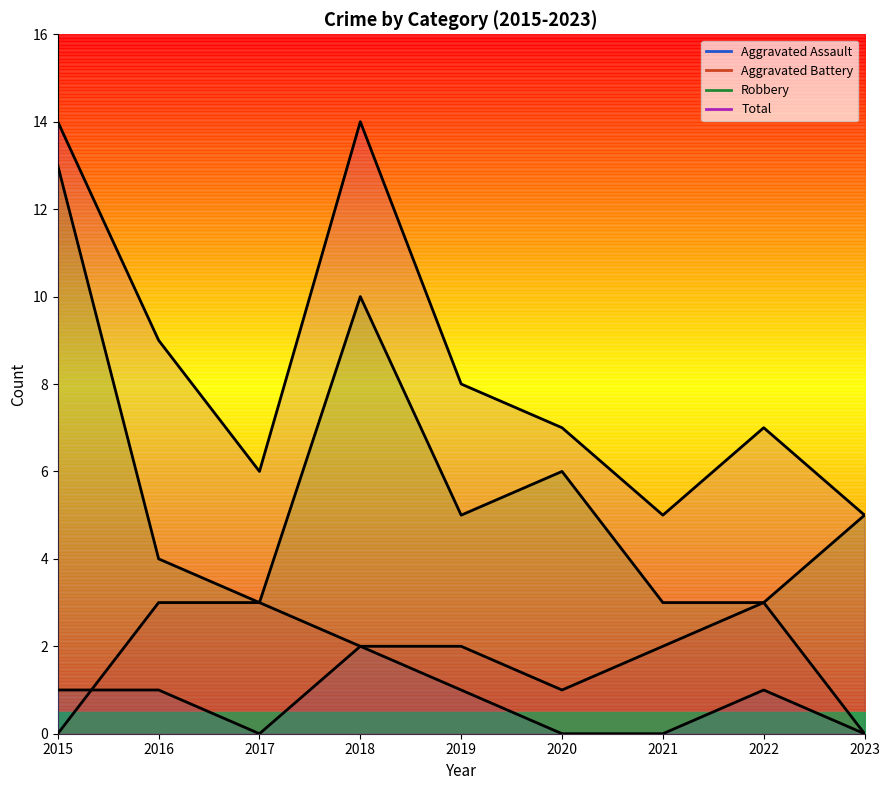

True or false: Aggravated Assault has a value of 0 at 2022.

False